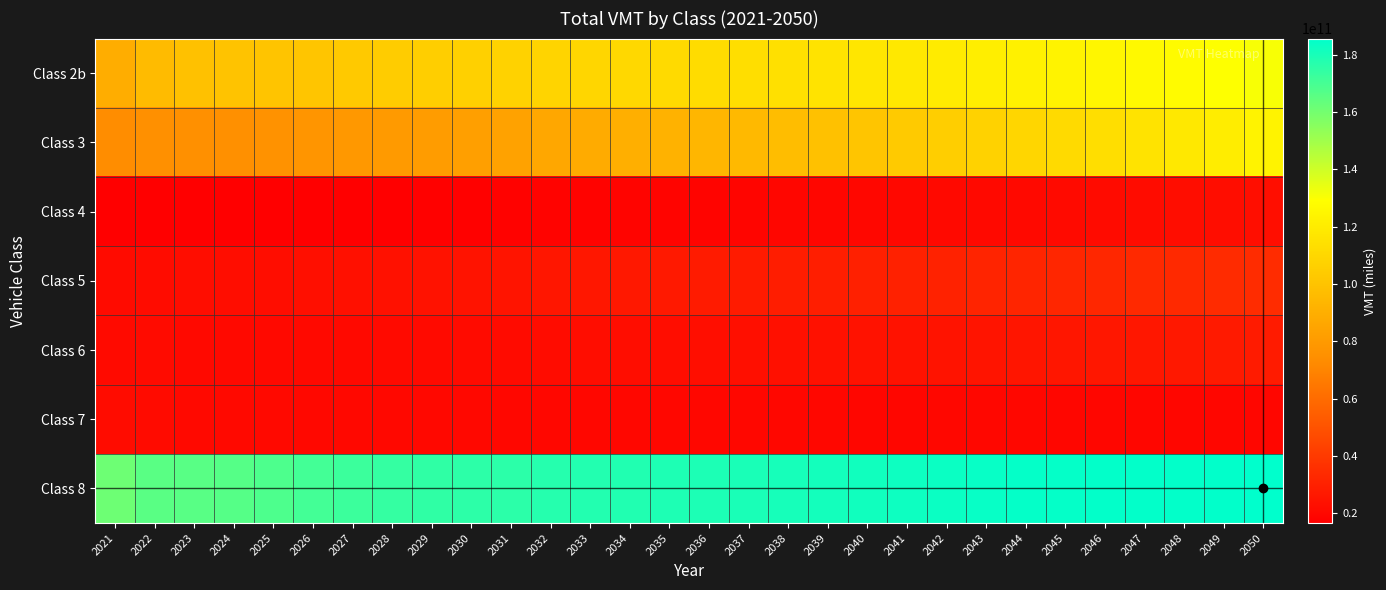

At which category is the sum across all series the highest?

2050